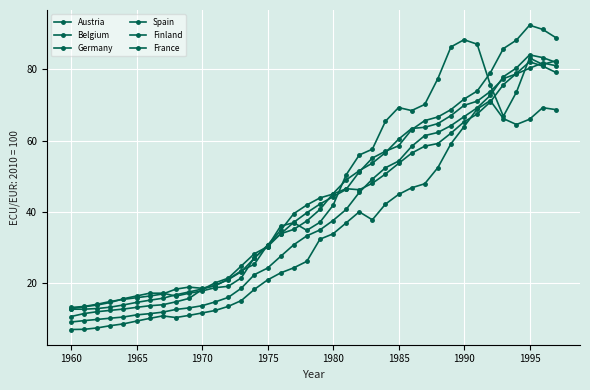

Does the chart display data point markers on the line(s)?

Yes